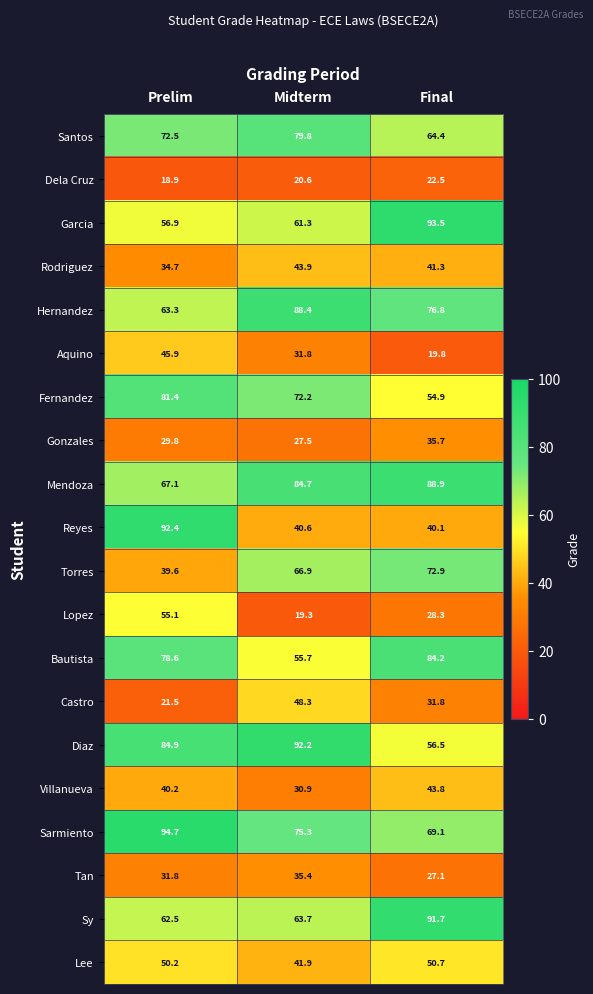

Which category has the lowest value across all series?

Prelim